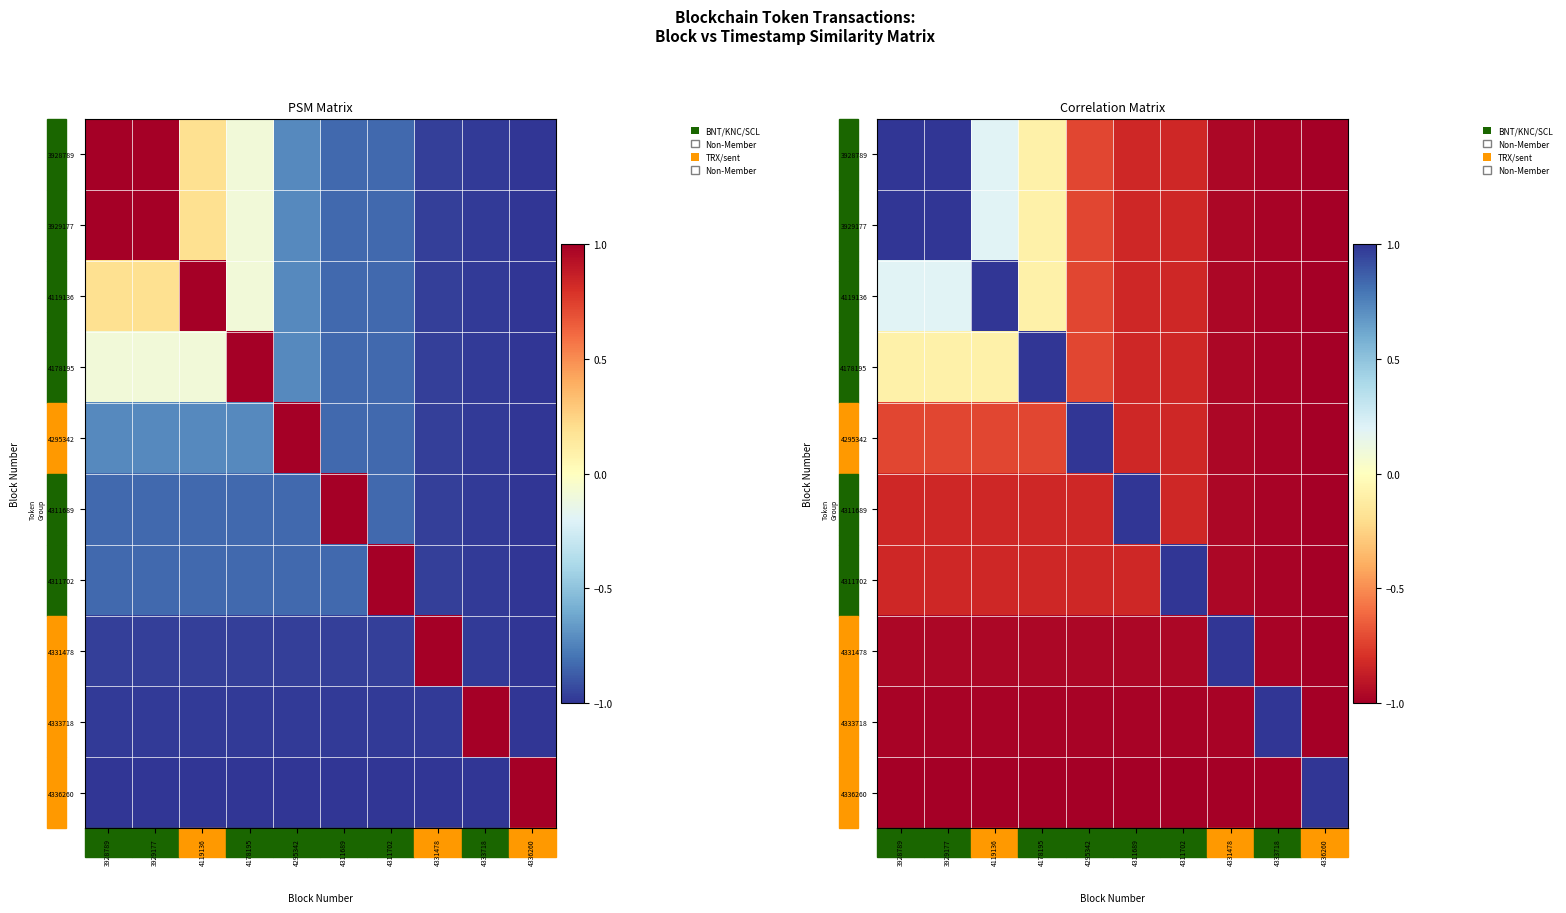

What is the average value of the 4331478 series?

-0.8